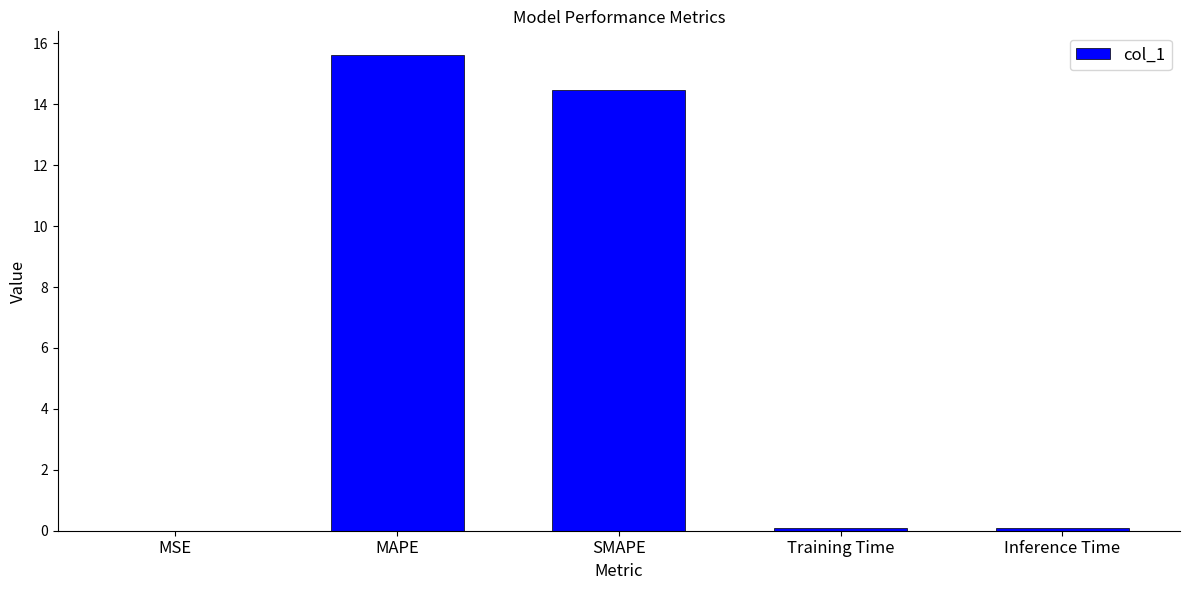

The chart shows a value of 0.1 at Inference Time. True or false?

True